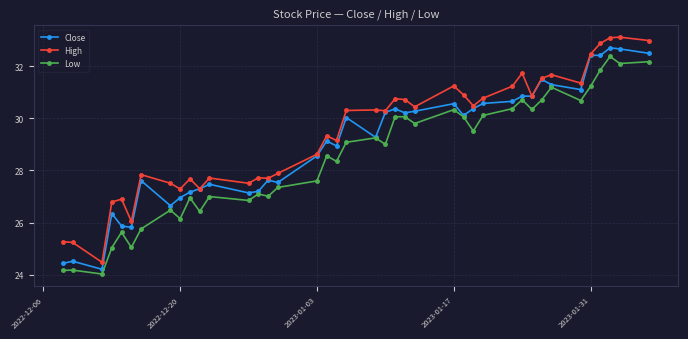

List the series in order of their overall mean, lowest first.

Low, Close, High